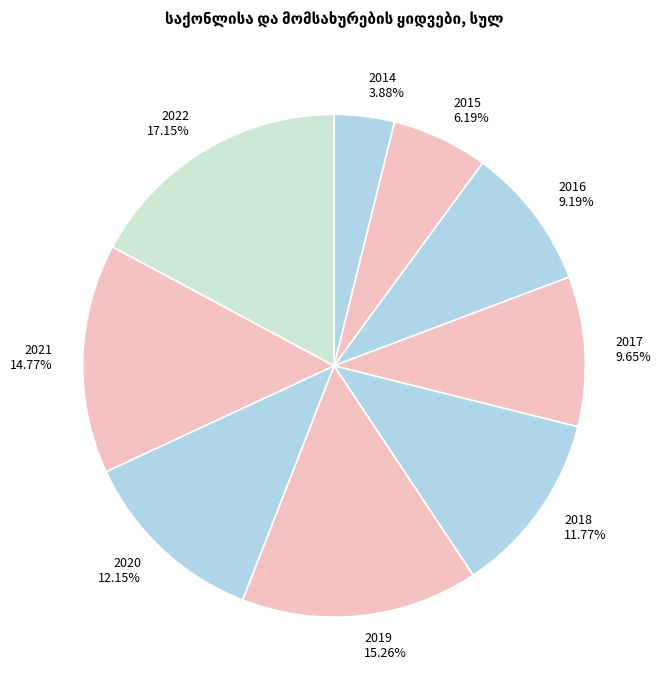

Is it true that 2017 is 10% of the pie?

True